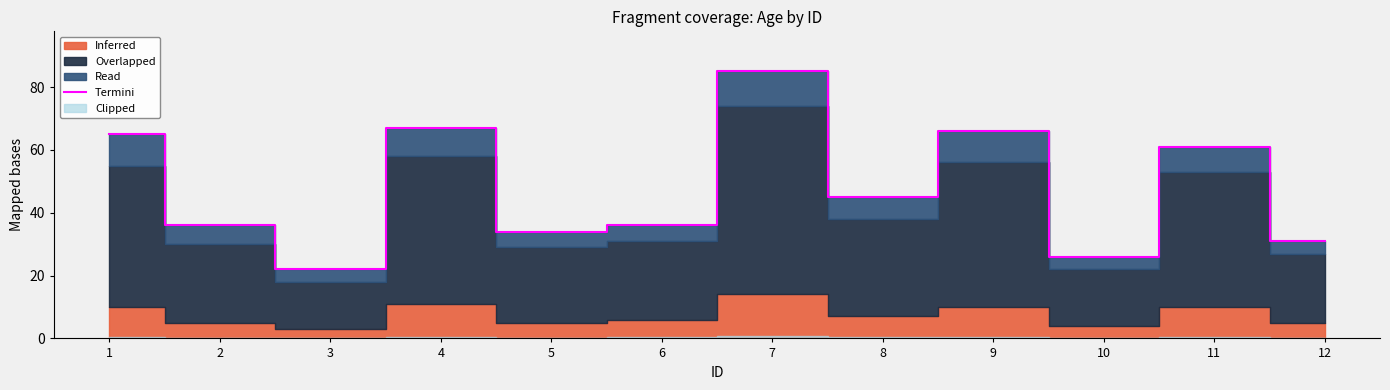

What value does the data have at 6, to the nearest 10?

40